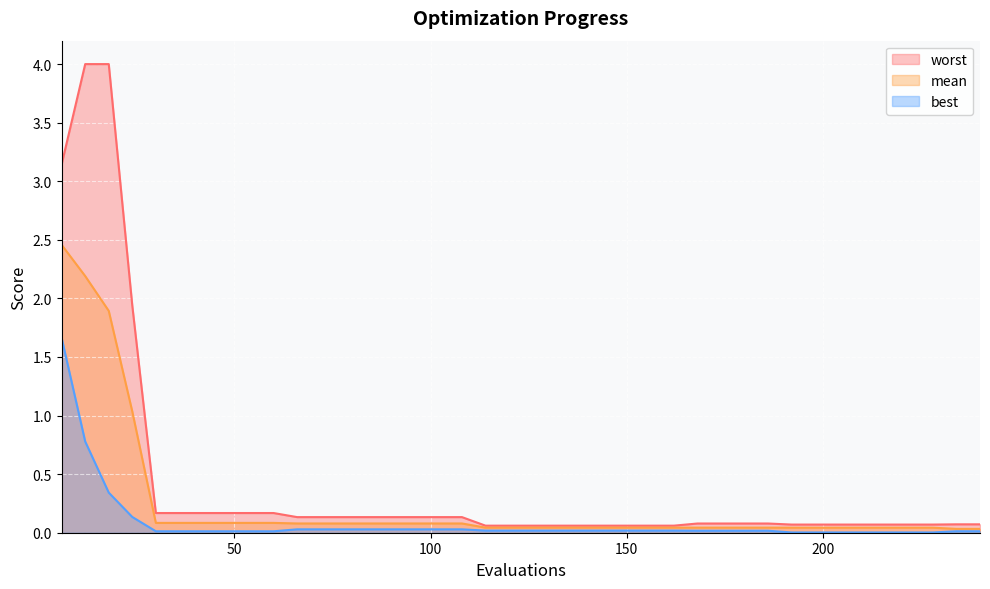

Which has a higher value, 198 or 174?

174